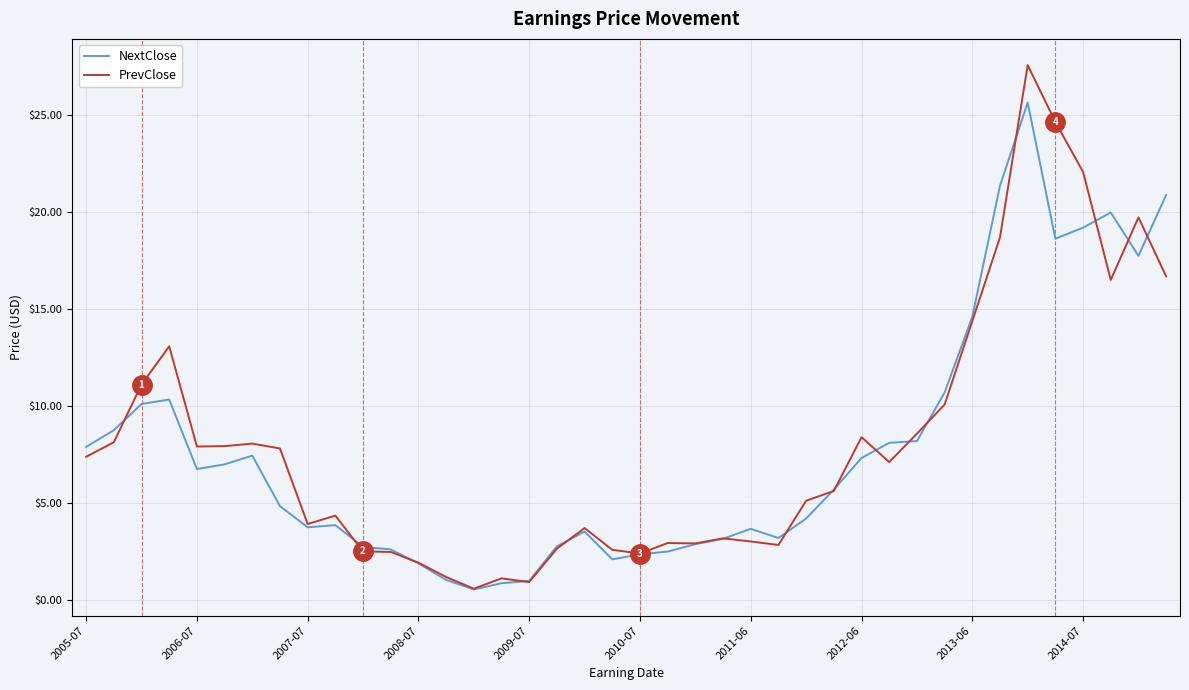

Count the number of categories in the chart.

40